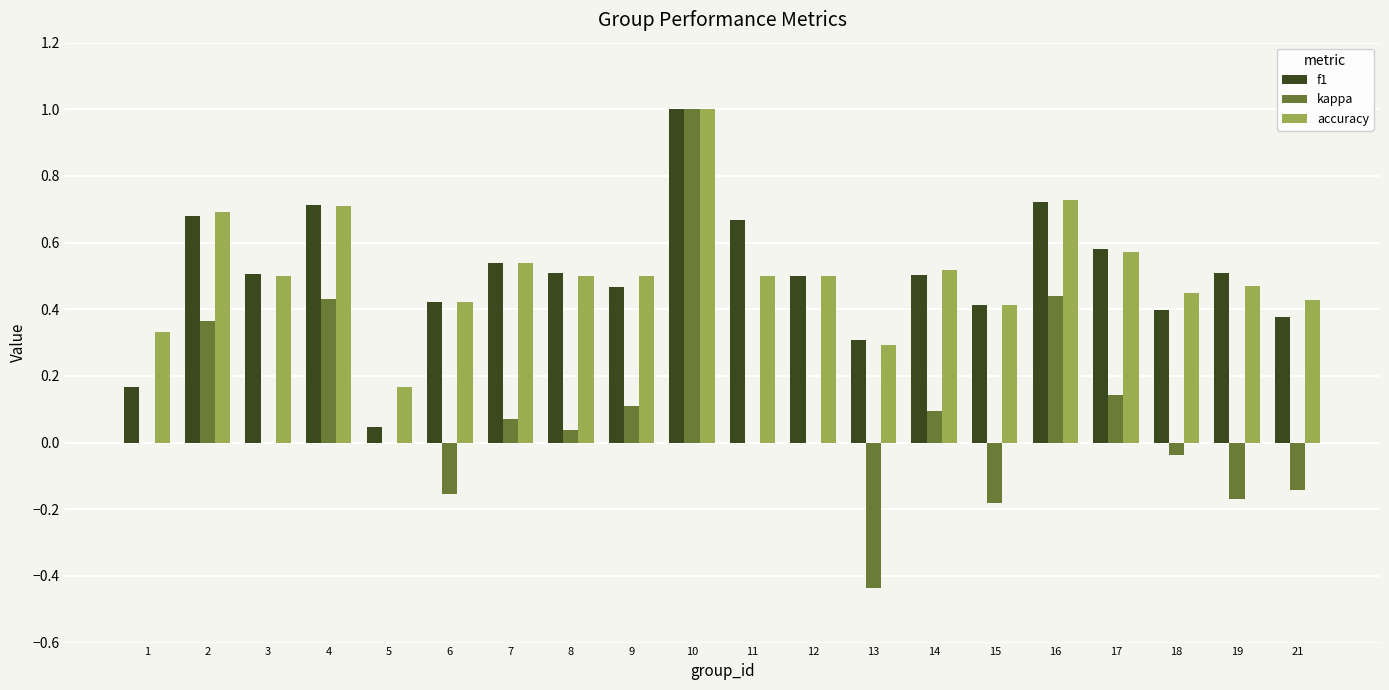

The accuracy series shows 0.3 at 5. True or false?

False